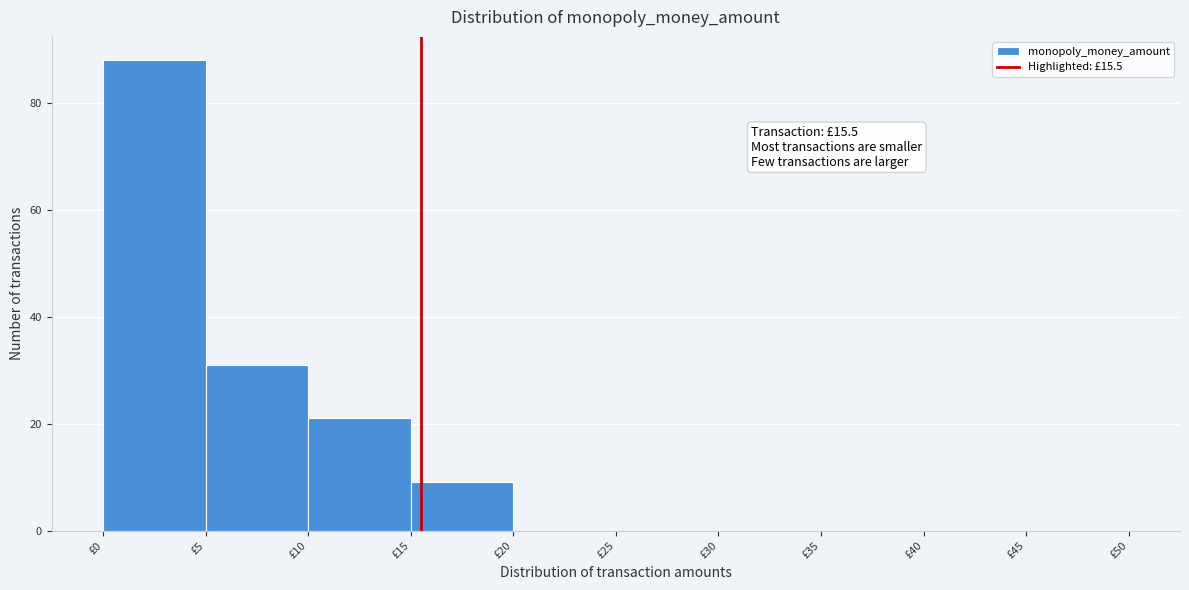

Over which range of the x-axis is the bar tallest?

0 to 5